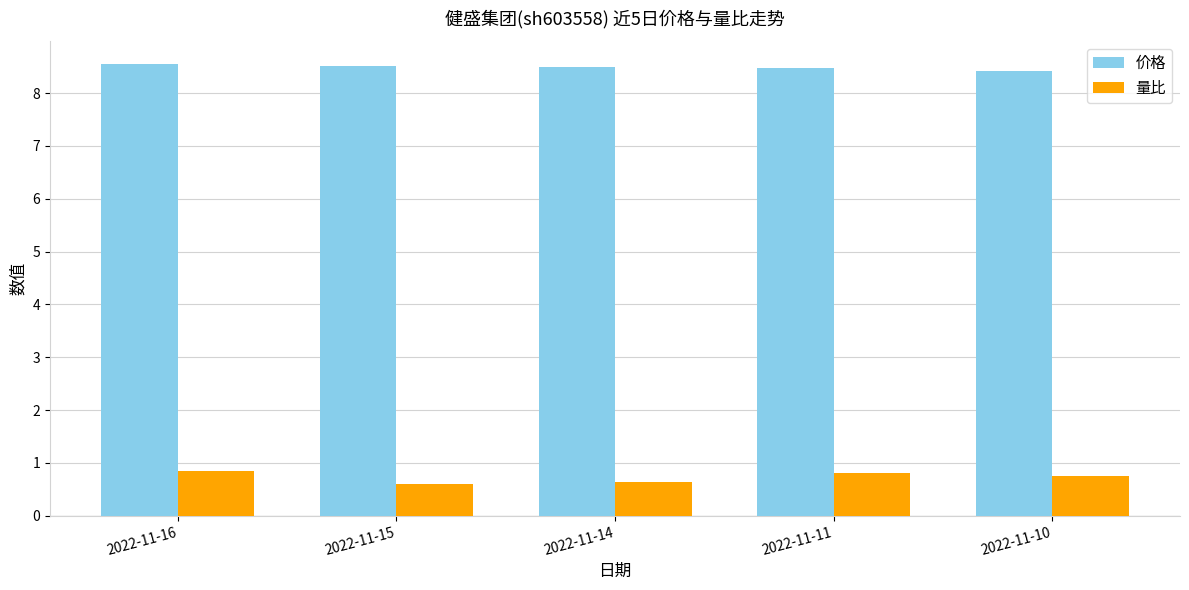

The 价格 series shows 8.5 at 2022-11-11. True or false?

True